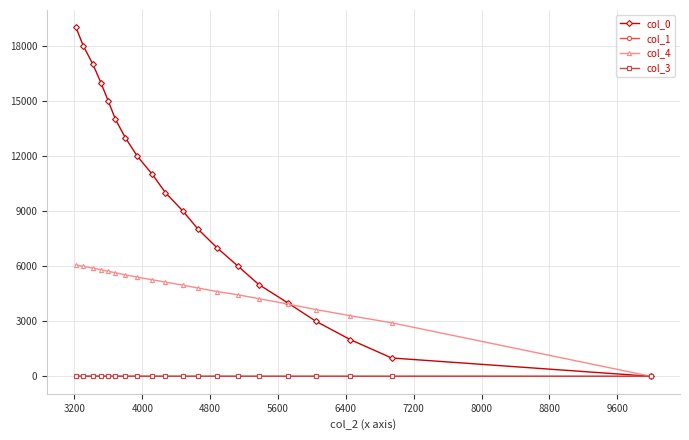

What is the maximum value for col_0?

19001.0